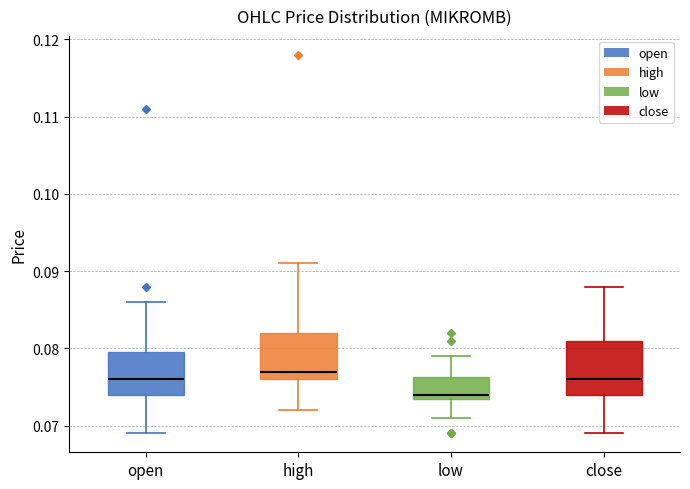

Reading left to right, read every box against the y-axis: the position of its median line, the range the box covers, and the ends of its whiskers. The values are not printed on the chart, so give them approximately, as read against the axis.

open: median 0.076, box 0.074 to 0.080, whiskers 0.069 to 0.086
high: median 0.077, box 0.076 to 0.082, whiskers 0.072 to 0.091
low: median 0.074 (just above the box's lower edge), box 0.074 to 0.076, whiskers 0.071 to 0.079
close: median 0.076, box 0.074 to 0.081, whiskers 0.069 to 0.088